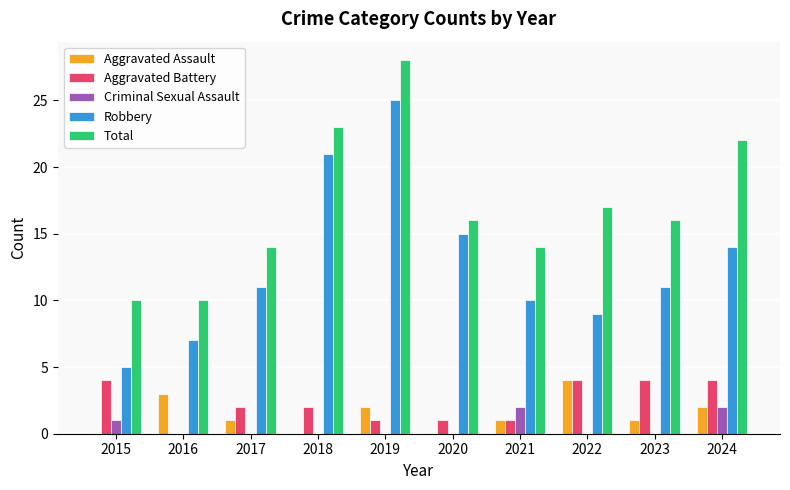

What value does the Robbery series have at 2019?

25